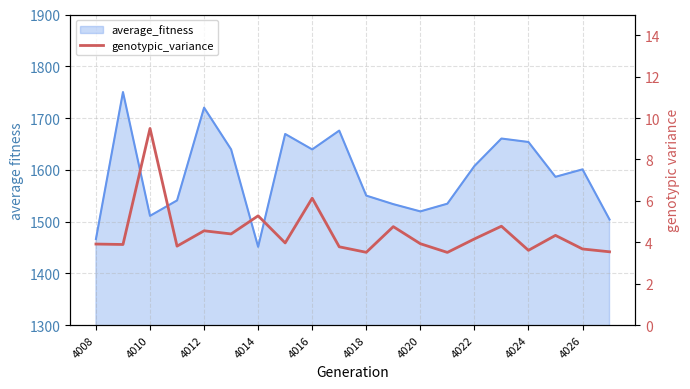

Is it true that the value at 4026 is 3.8?

True